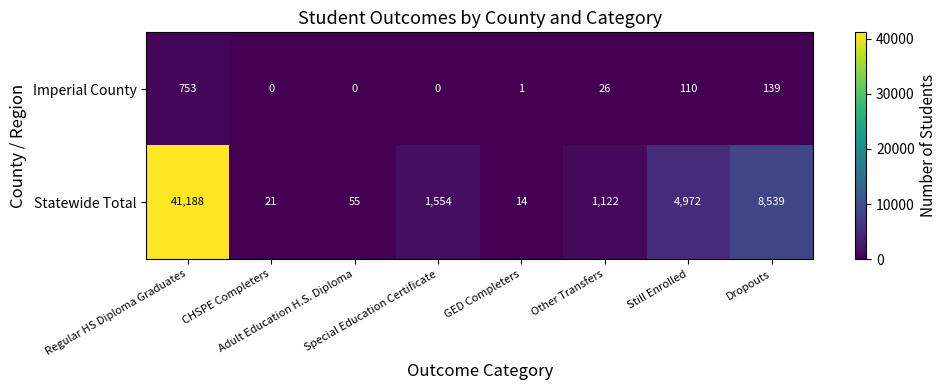

Rank the series at Other Transfers from highest to lowest value.

Statewide Total, Imperial County